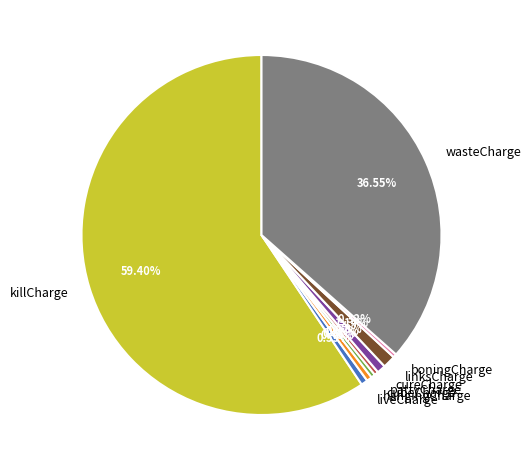

Combined, do killCharge and boningCharge account for over 50%?

Yes